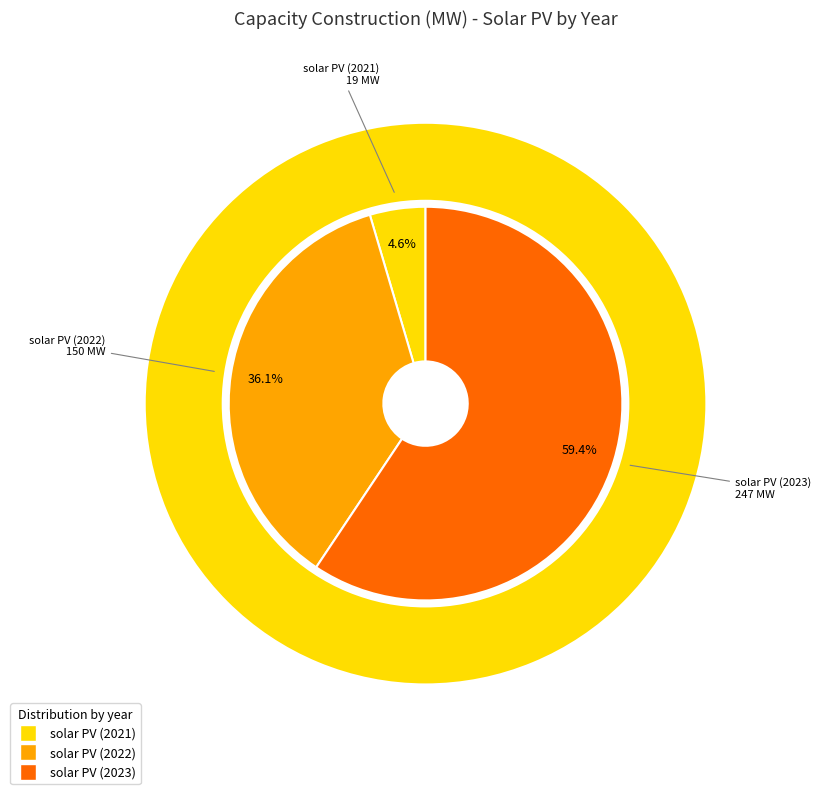

Is there any slice that represents more than half of the pie?

Yes